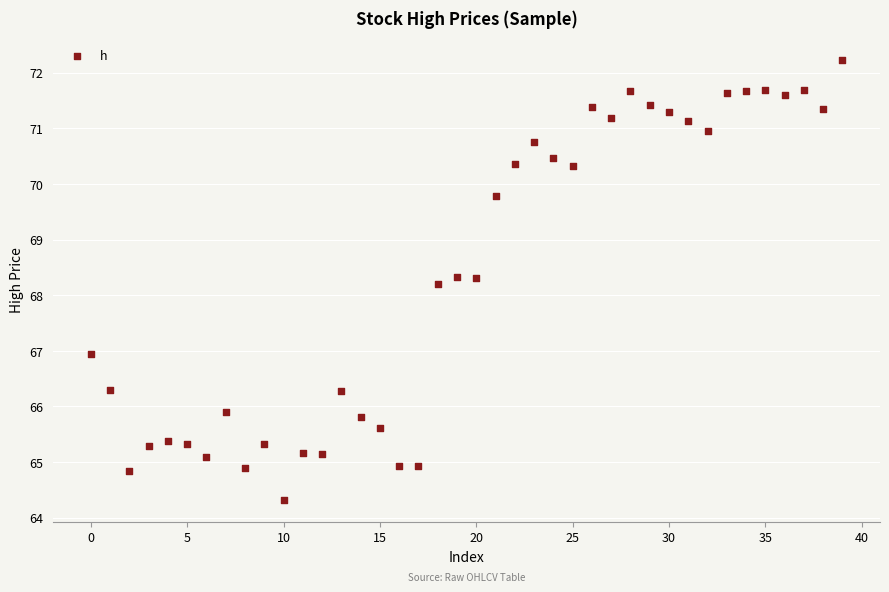

What is the range of Y values (max minus min)?

7.9